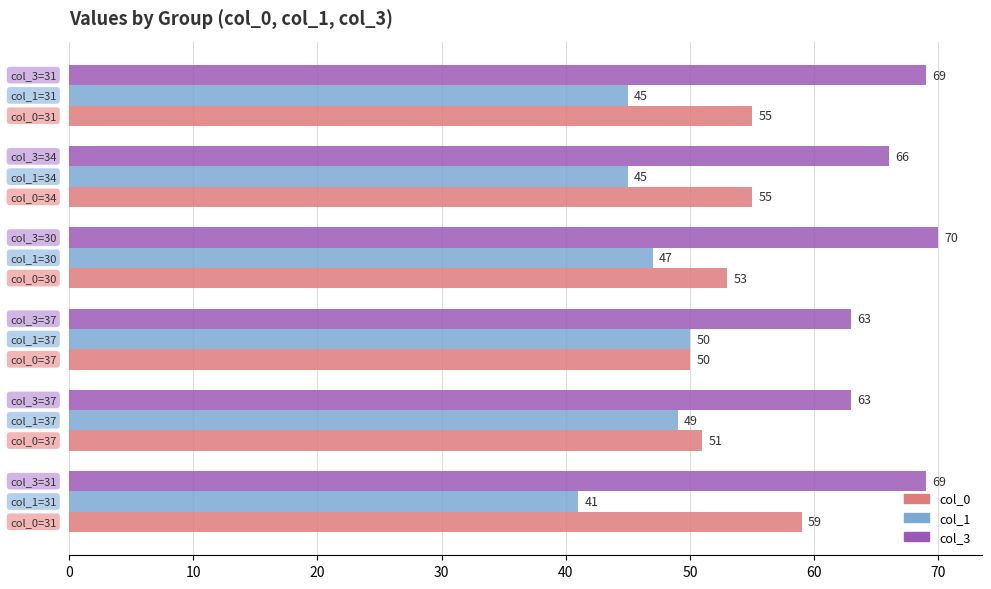

Which series has the largest total across all categories?

col_3